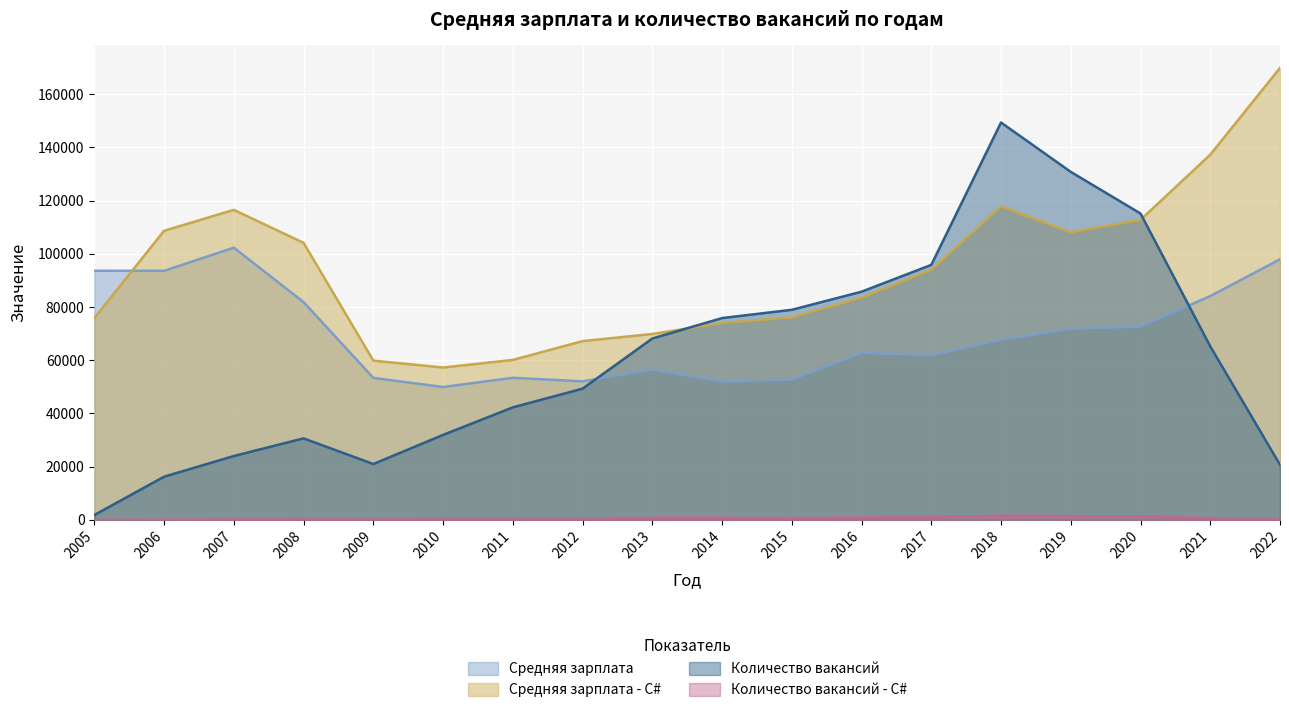

True or false: Количество вакансий has a value of 34070 at 2009.

False